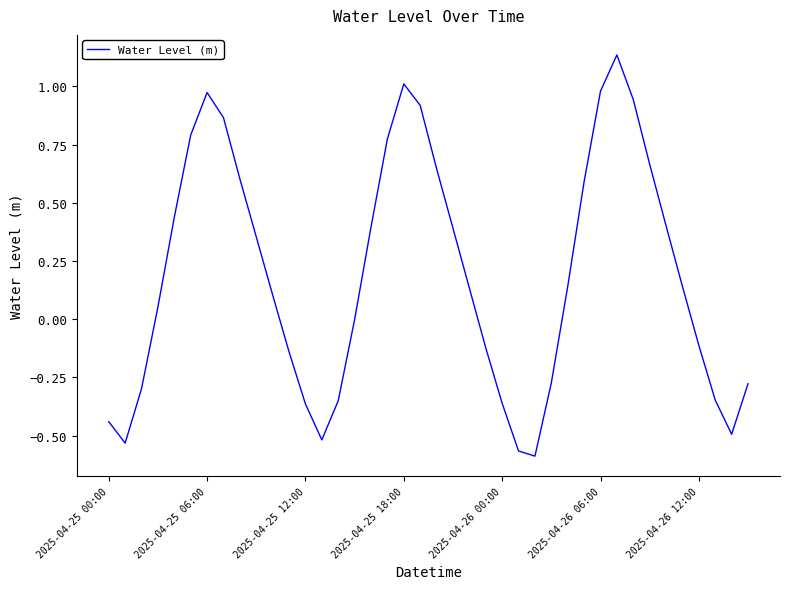

What is the difference between the maximum and minimum values?

1.7